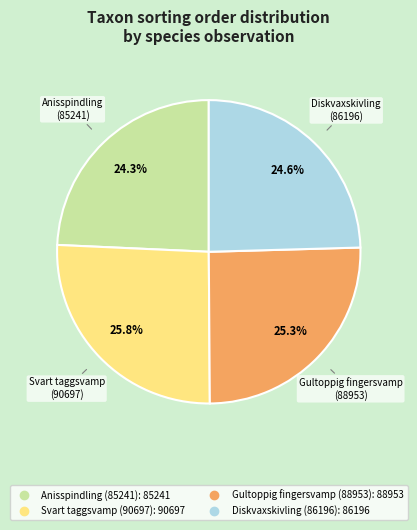

Is there a majority slice in this chart?

No